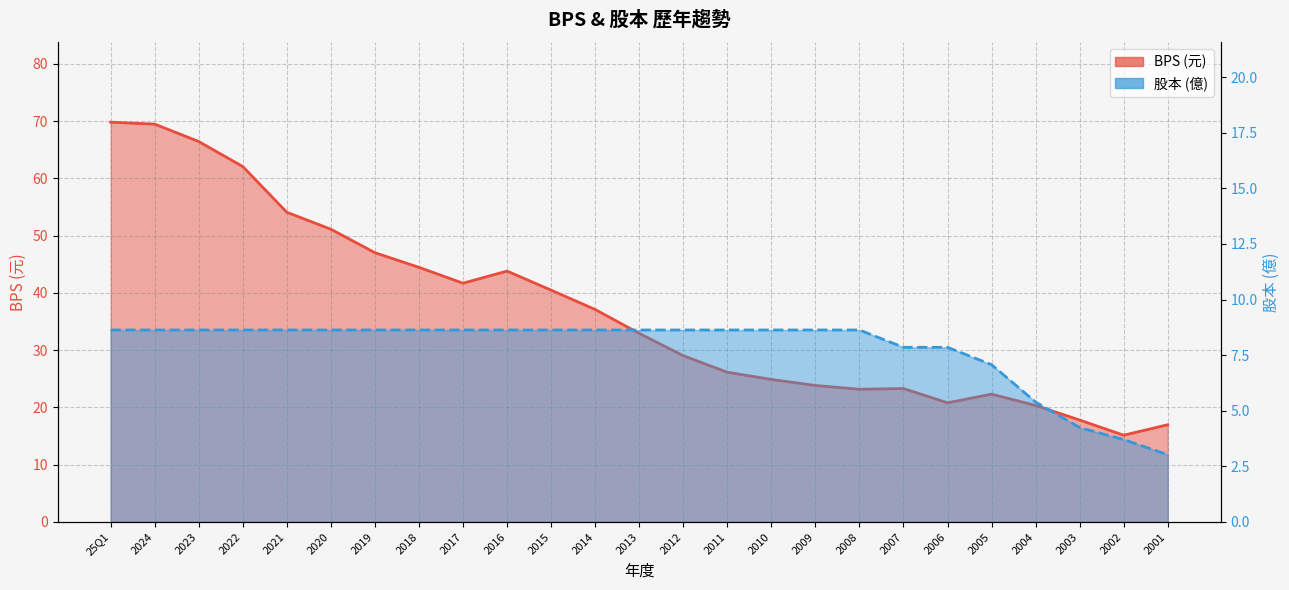

Which series has the widest spread of values?

BPS_line